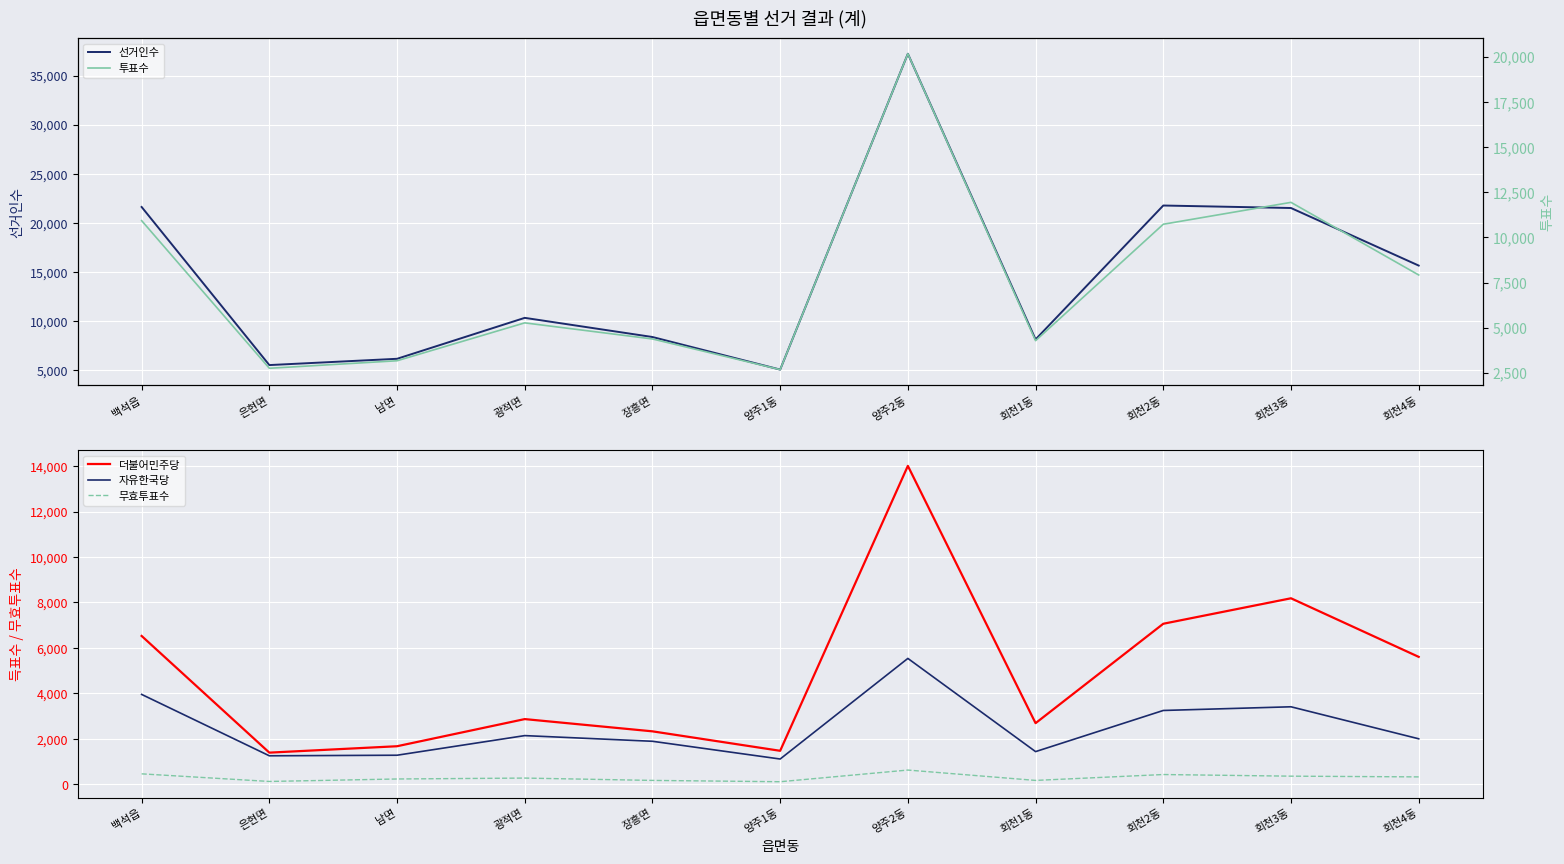

What is the maximum value for 더불어민주당?

14014